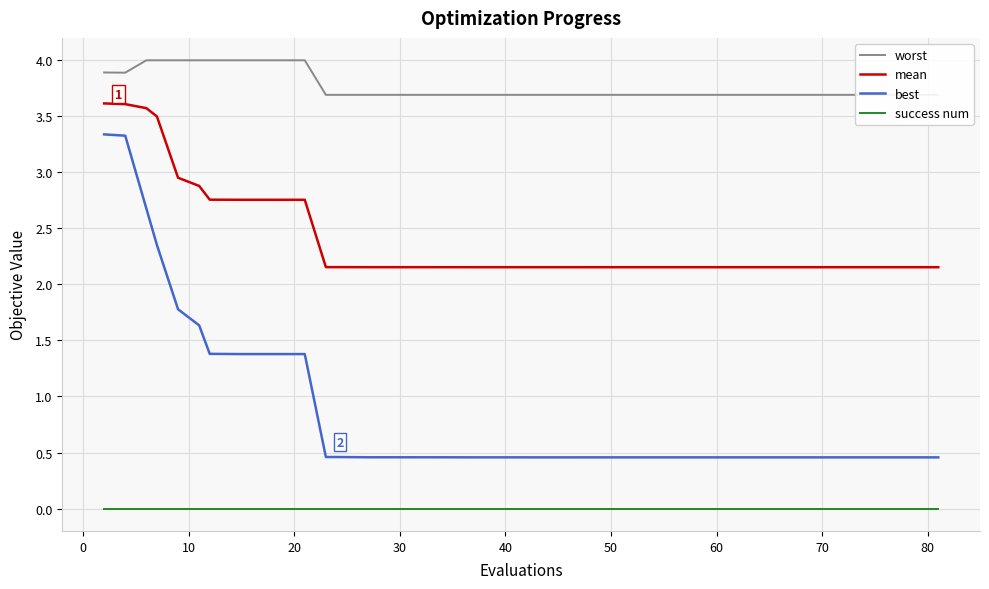

How many lines are shown in the chart?

4